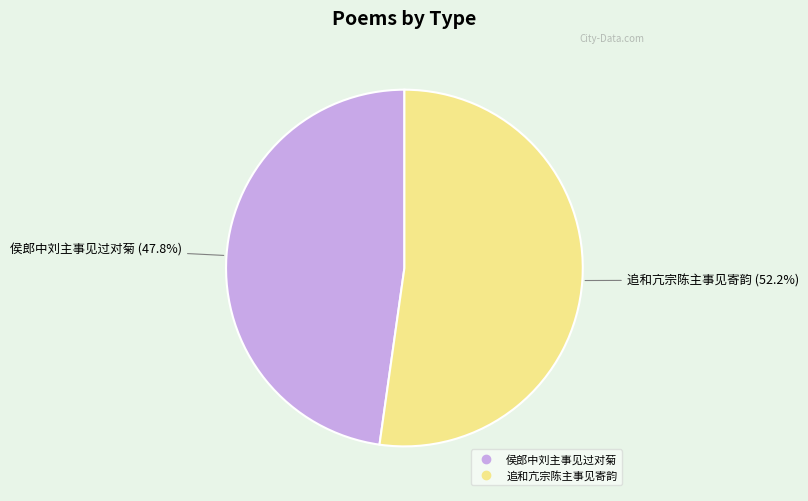

Is it true that 侯郎中刘主事见过对菊 is 62% of the pie?

False